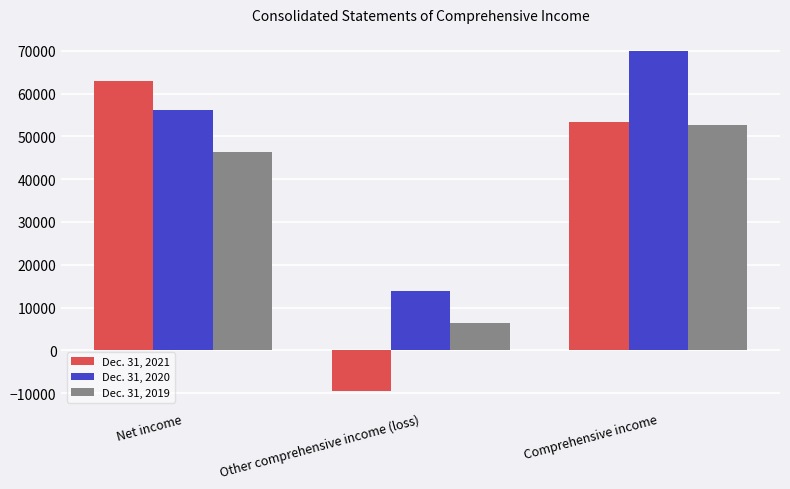

List the labels in order of Dec. 31, 2021 value, largest first.

Net income, Comprehensive income, Other comprehensive income (loss)